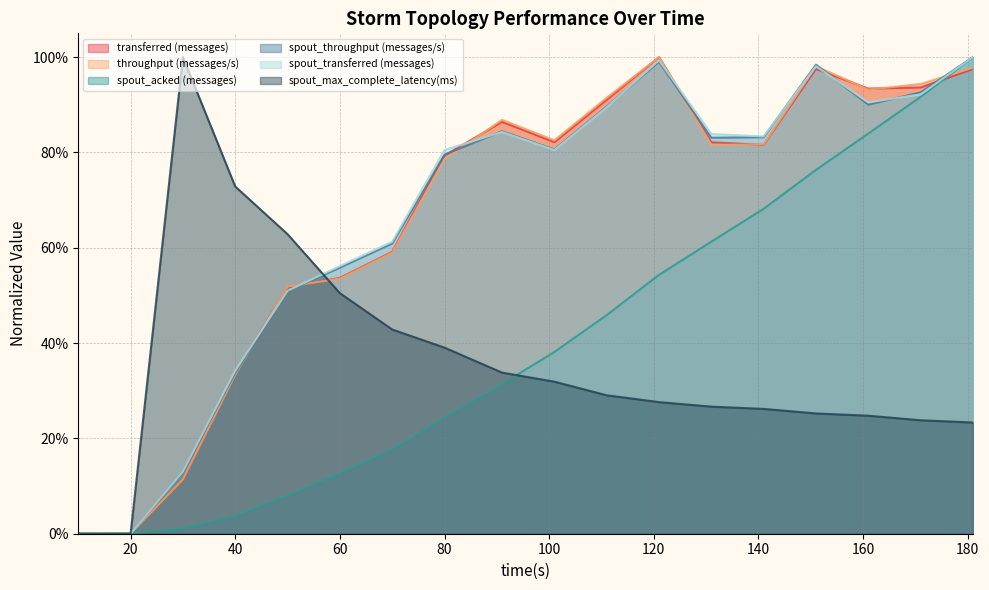

How many positive values does the transferred (messages) series have?

17